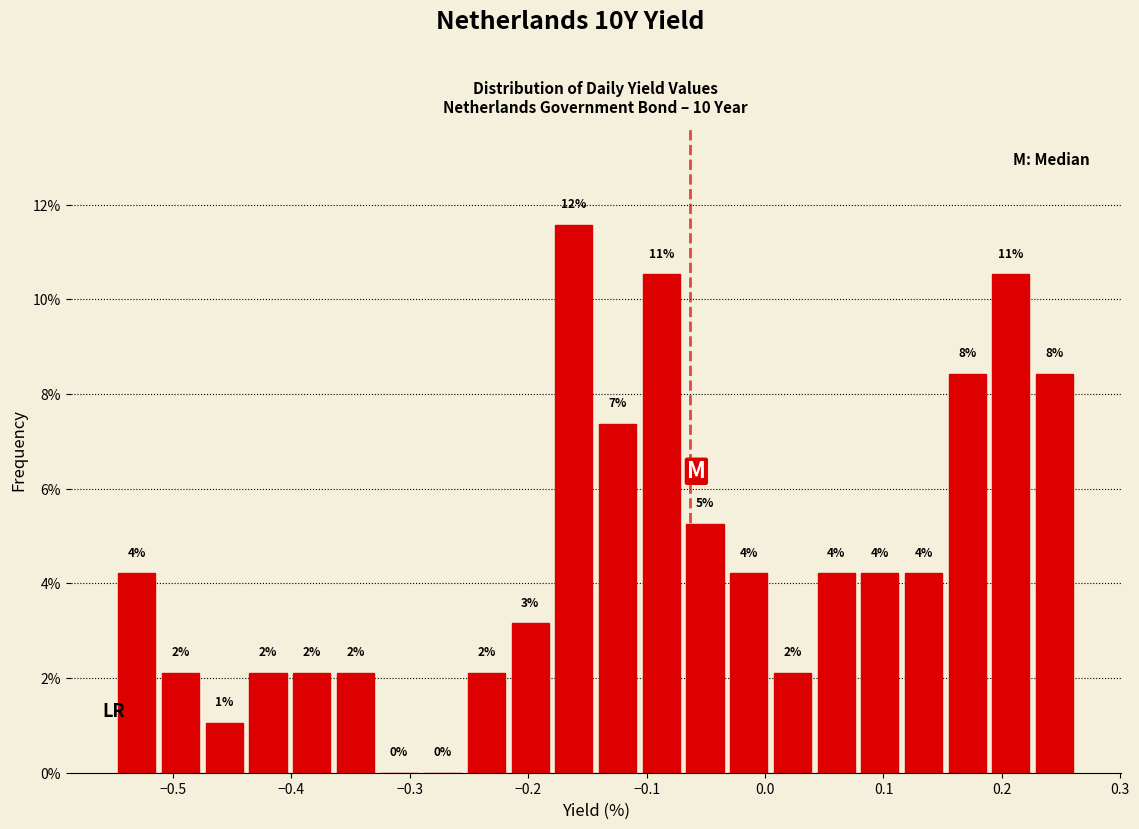

Read against the x-axis, roughly where is the centre of the tallest bar?

-0.16